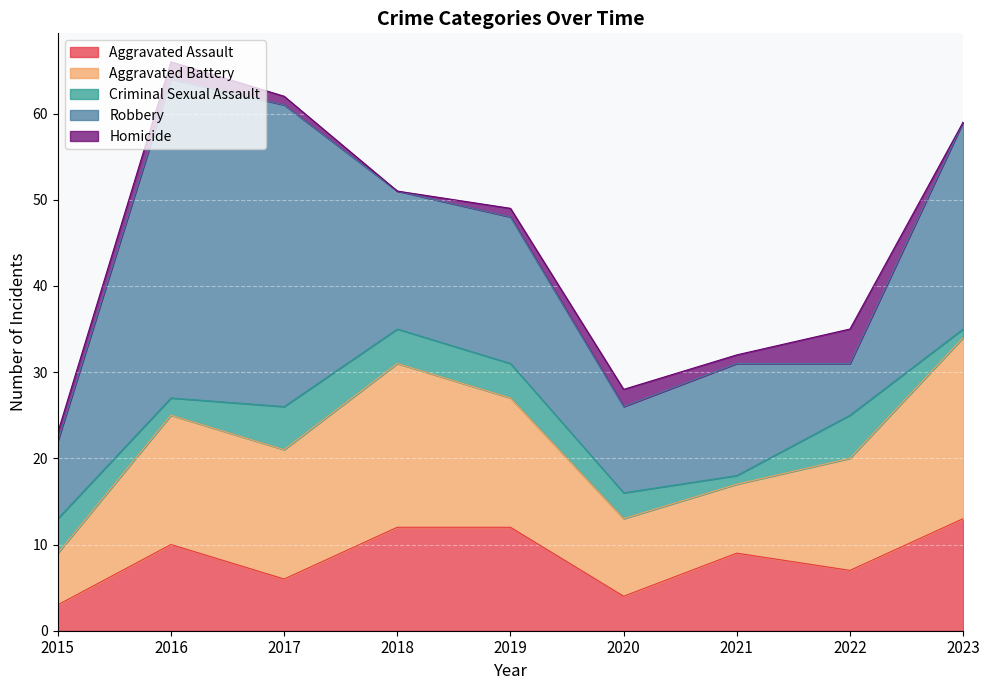

What is the sum of the Aggravated Battery values at 2021 and 2020?

17